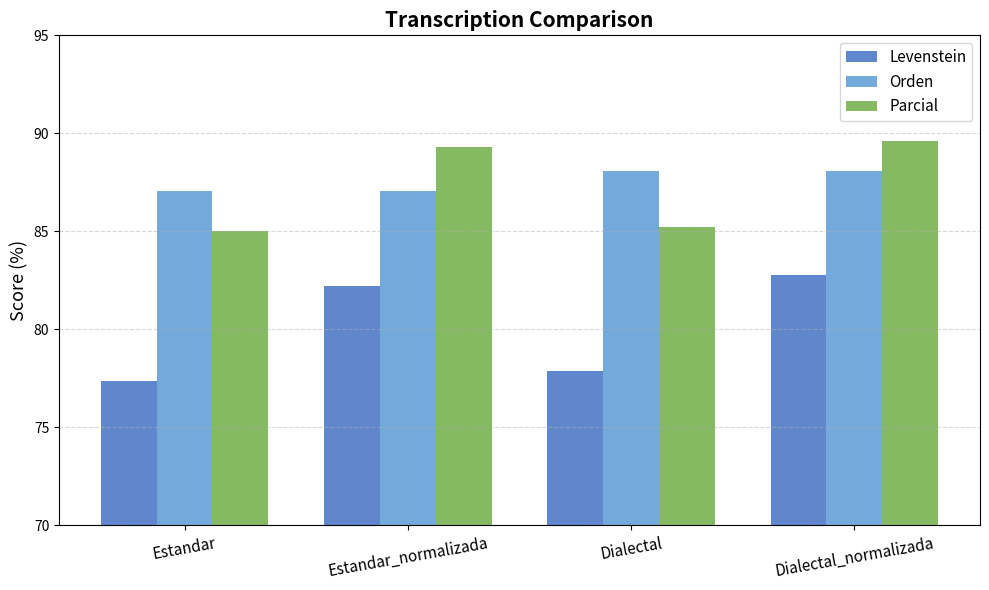

How many series are shown in this chart?

3